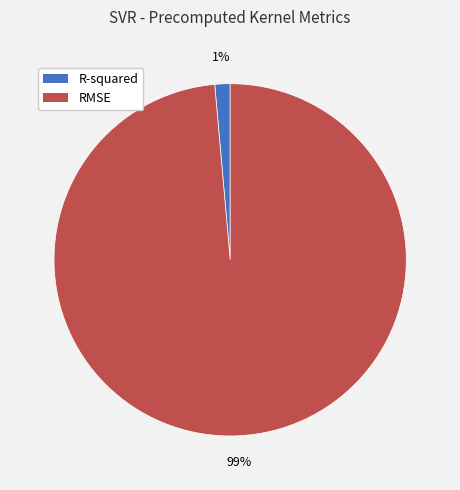

Count the number of slices in the pie.

2